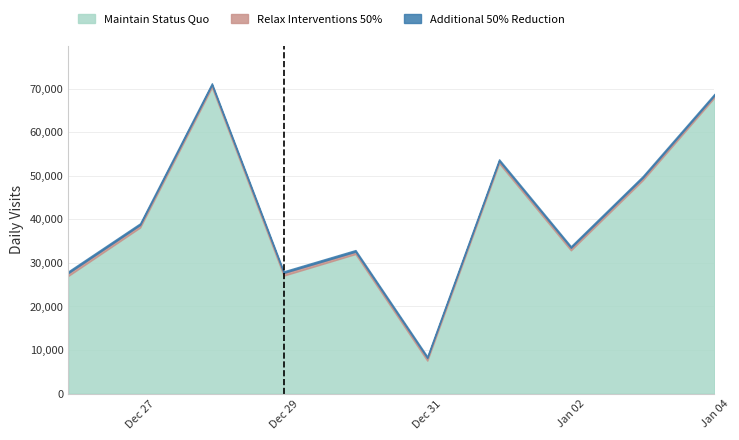

List the series in order of their peak value, lowest first.

Additional 50% Reduction, Relax Interventions 50%, Maintain Status Quo